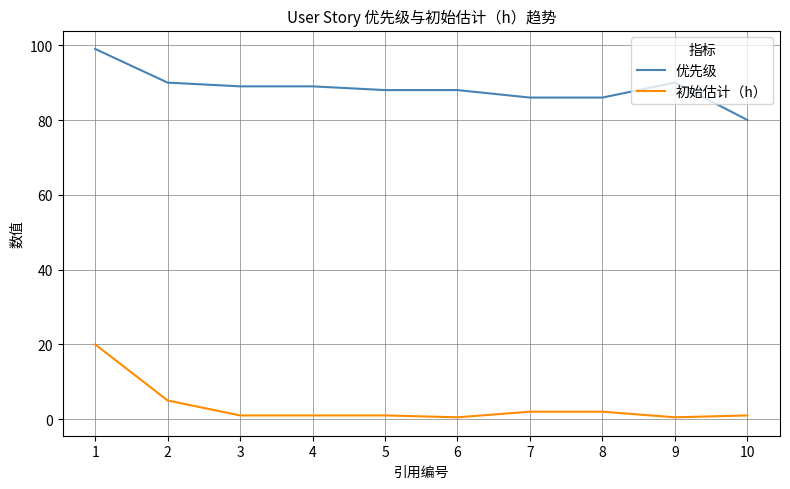

True or false: 优先级 and 初始估计（h） cross at least once.

False